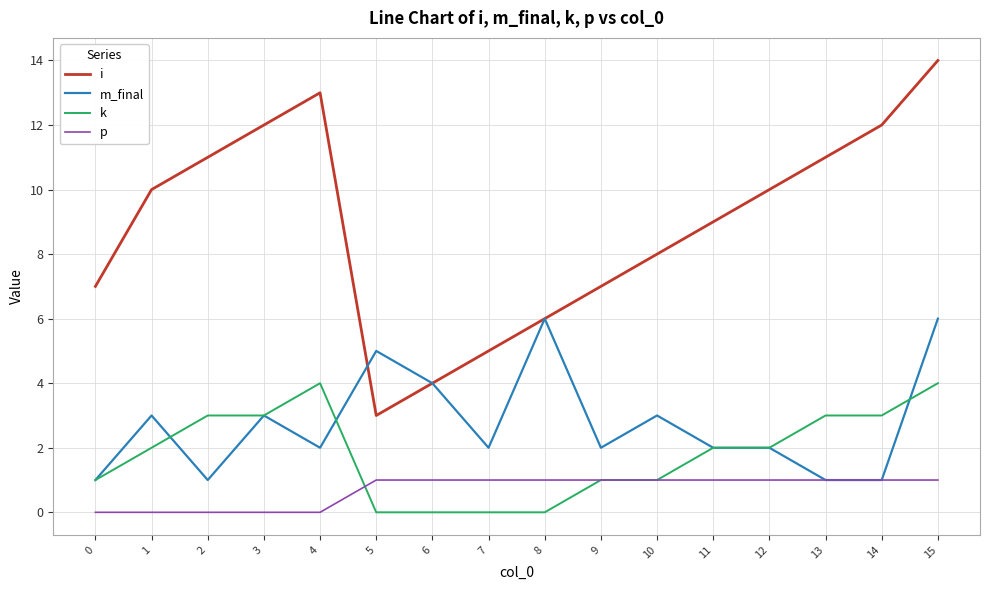

At which category is the sum across all series the highest?

15